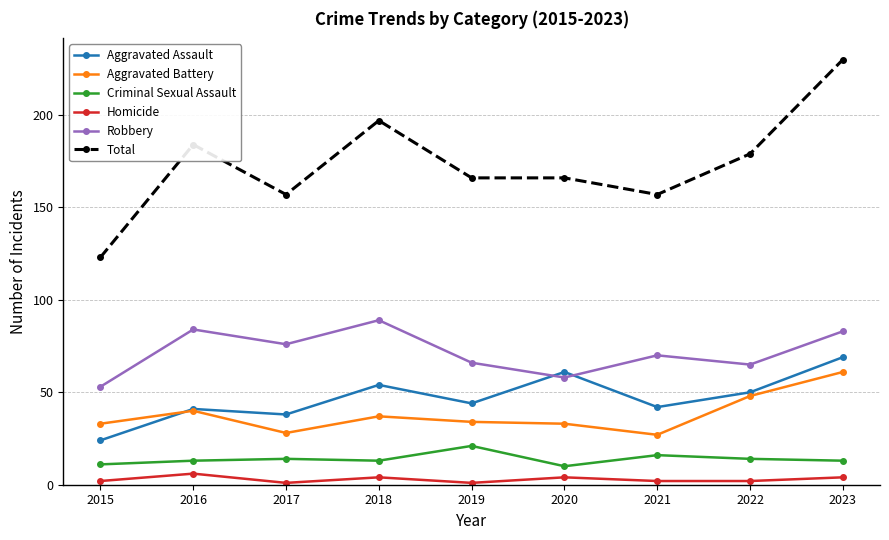

Where is the first local minimum for Total?

2017